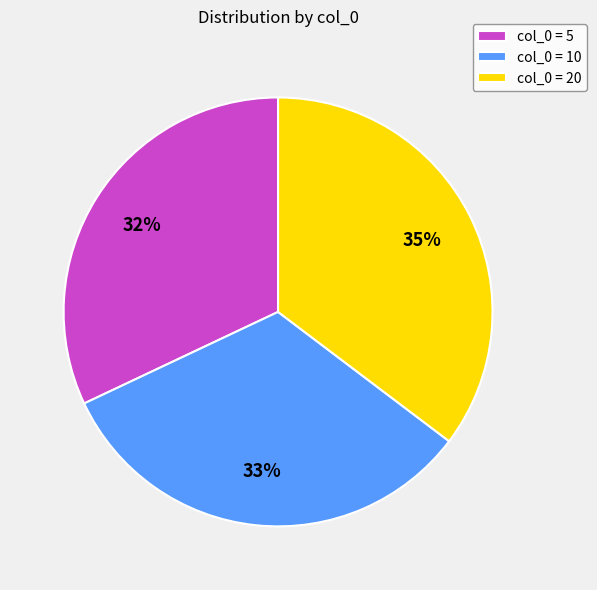

True or false: col_0 = 5 accounts for 42% of the total.

False